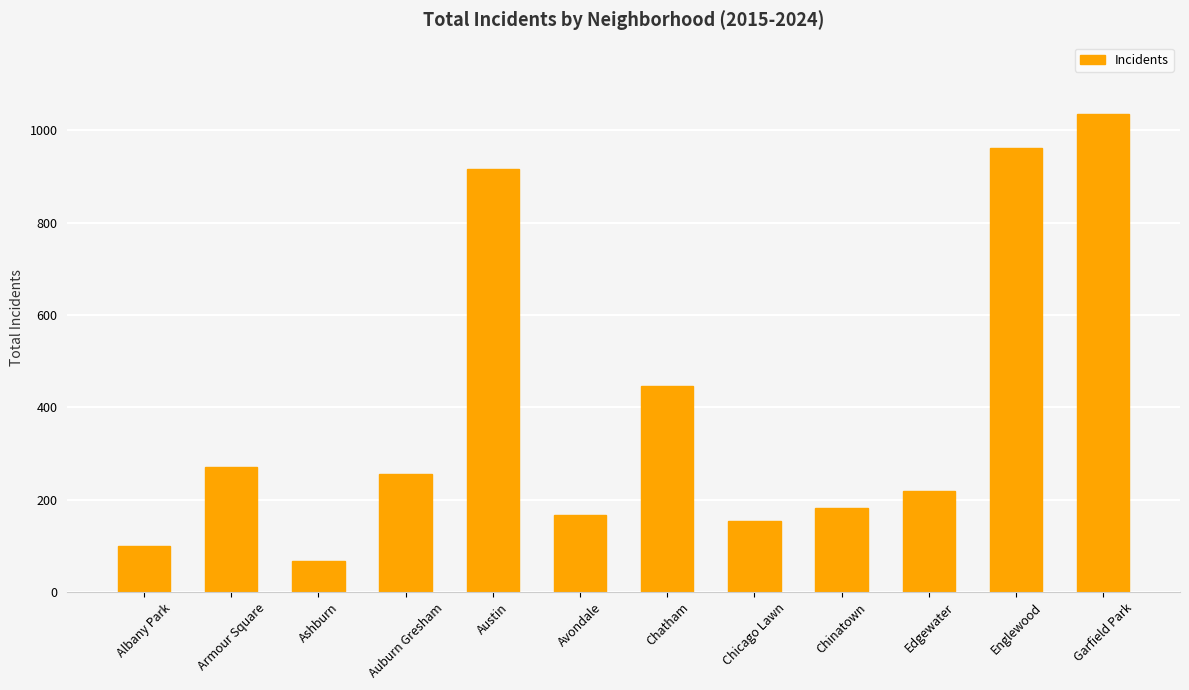

Are the bars grouped side by side (vs. stacked)?

No